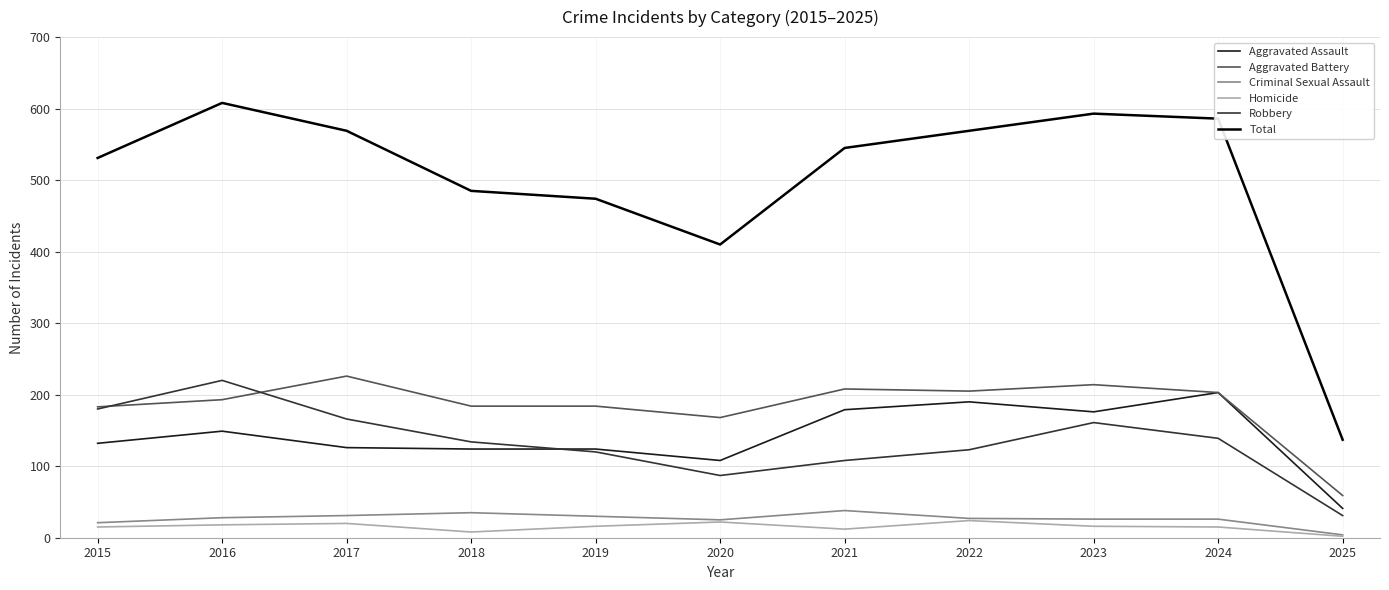

What is the spread (max minus min) of values at 2015?

516